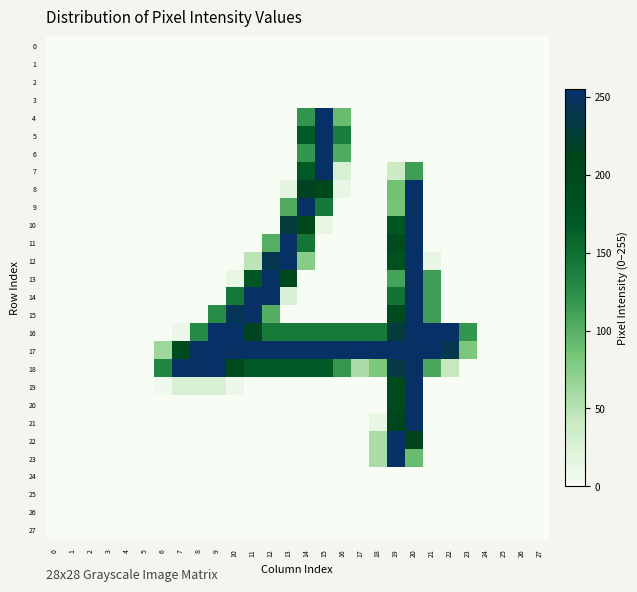

Reading left to right, list all the values displayed in this chart.

0: 0=0	1=0	2=0	3=0	4=0	5=0	6=0	7=0	8=0	9=0	10=0	11=0	12=0	13=0	14=0	15=0	16=0	17=0	18=0	19=0	20=0	21=0	22=0	23=0	24=0	25=0	26=0	27=0
1: 0=0	1=0	2=0	3=0	4=0	5=0	6=0	7=0	8=0	9=0	10=0	11=0	12=0	13=0	14=0	15=0	16=0	17=0	18=0	19=0	20=0	21=0	22=0	23=0	24=0	25=0	26=0	27=0
2: 0=0	1=0	2=0	3=0	4=0	5=0	6=0	7=0	8=0	9=0	10=0	11=0	12=0	13=0	14=0	15=0	16=0	17=0	18=0	19=0	20=0	21=0	22=0	23=0	24=0	25=0	26=0	27=0
3: 0=0	1=0	2=0	3=0	4=0	5=0	6=0	7=0	8=0	9=0	10=0	11=0	12=0	13=0	14=0	15=0	16=0	17=0	18=0	19=0	20=0	21=0	22=0	23=0	24=0	25=0	26=0	27=0
4: 0=0	1=0	2=0	3=0	4=0	5=0	6=0	7=0	8=0	9=0	10=0	11=0	12=0	13=0	14=120	15=253	16=91	17=0	18=0	19=0	20=0	21=0	22=0	23=0	24=0	25=0	26=0	27=0
5: 0=0	1=0	2=0	3=0	4=0	5=0	6=0	7=0	8=0	9=0	10=0	11=0	12=0	13=0	14=169	15=252	16=139	17=0	18=0	19=0	20=0	21=0	22=0	23=0	24=0	25=0	26=0	27=0
6: 0=0	1=0	2=0	3=0	4=0	5=0	6=0	7=0	8=0	9=0	10=0	11=0	12=0	13=0	14=119	15=252	16=103	17=0	18=0	19=0	20=0	21=0	22=0	23=0	24=0	25=0	26=0	27=0
7: 0=0	1=0	2=0	3=0	4=0	5=0	6=0	7=0	8=0	9=0	10=0	11=0	12=0	13=0	14=169	15=252	16=28	17=0	18=0	19=38	20=113	21=0	22=0	23=0	24=0	25=0	26=0	27=0
8: 0=0	1=0	2=0	3=0	4=0	5=0	6=0	7=0	8=0	9=0	10=0	11=0	12=0	13=16	14=216	15=206	16=13	17=0	18=0	19=86	20=253	21=0	22=0	23=0	24=0	25=0	26=0	27=0
9: 0=0	1=0	2=0	3=0	4=0	5=0	6=0	7=0	8=0	9=0	10=0	11=0	12=0	13=104	14=252	15=142	16=0	17=0	18=0	19=85	20=252	21=0	22=0	23=0	24=0	25=0	26=0	27=0
10: 0=0	1=0	2=0	3=0	4=0	5=0	6=0	7=0	8=0	9=0	10=0	11=0	12=0	13=229	14=208	15=13	16=0	17=0	18=0	19=172	20=252	21=0	22=0	23=0	24=0	25=0	26=0	27=0
11: 0=0	1=0	2=0	3=0	4=0	5=0	6=0	7=0	8=0	9=0	10=0	11=0	12=101	13=253	14=145	15=0	16=0	17=0	18=0	19=197	20=252	21=0	22=0	23=0	24=0	25=0	26=0	27=0
12: 0=0	1=0	2=0	3=0	4=0	5=0	6=0	7=0	8=0	9=0	10=0	11=48	12=241	13=251	14=75	15=0	16=0	17=0	18=0	19=185	20=253	21=13	22=0	23=0	24=0	25=0	26=0	27=0
13: 0=0	1=0	2=0	3=0	4=0	5=0	6=0	7=0	8=0	9=0	10=13	11=172	12=252	13=200	14=0	15=0	16=0	17=0	18=0	19=110	20=252	21=113	22=0	23=0	24=0	25=0	26=0	27=0
14: 0=0	1=0	2=0	3=0	4=0	5=0	6=0	7=0	8=0	9=0	10=144	11=252	12=252	13=25	14=0	15=0	16=0	17=0	18=0	19=147	20=252	21=113	22=0	23=0	24=0	25=0	26=0	27=0
15: 0=0	1=0	2=0	3=0	4=0	5=0	6=0	7=0	8=0	9=126	10=243	11=252	12=102	13=0	14=0	15=0	16=0	17=0	18=0	19=197	20=252	21=113	22=0	23=0	24=0	25=0	26=0	27=0
16: 0=0	1=0	2=0	3=0	4=0	5=0	6=0	7=10	8=128	9=255	10=253	11=216	12=141	13=141	14=141	15=141	16=141	17=141	18=141	19=229	20=253	21=254	22=253	23=119	24=0	25=0	26=0	27=0
17: 0=0	1=0	2=0	3=0	4=0	5=0	6=63	7=197	8=252	9=253	10=252	11=252	12=252	13=253	14=252	15=252	16=252	17=253	18=252	19=252	20=252	21=253	22=240	23=81	24=0	25=0	26=0	27=0
18: 0=0	1=0	2=0	3=0	4=0	5=0	6=131	7=252	8=252	9=253	10=196	11=168	12=168	13=168	14=168	15=168	16=118	17=56	18=81	19=234	20=252	21=106	22=43	23=0	24=0	25=0	26=0	27=0
19: 0=0	1=0	2=0	3=0	4=0	5=0	6=7	7=28	8=28	9=28	10=9	11=0	12=0	13=0	14=0	15=0	16=0	17=0	18=0	19=197	20=252	21=0	22=0	23=0	24=0	25=0	26=0	27=0
20: 0=0	1=0	2=0	3=0	4=0	5=0	6=0	7=0	8=0	9=0	10=0	11=0	12=0	13=0	14=0	15=0	16=0	17=0	18=0	19=198	20=253	21=0	22=0	23=0	24=0	25=0	26=0	27=0
21: 0=0	1=0	2=0	3=0	4=0	5=0	6=0	7=0	8=0	9=0	10=0	11=0	12=0	13=0	14=0	15=0	16=0	17=0	18=13	19=209	20=252	21=0	22=0	23=0	24=0	25=0	26=0	27=0
22: 0=0	1=0	2=0	3=0	4=0	5=0	6=0	7=0	8=0	9=0	10=0	11=0	12=0	13=0	14=0	15=0	16=0	17=0	18=57	19=252	20=214	21=0	22=0	23=0	24=0	25=0	26=0	27=0
23: 0=0	1=0	2=0	3=0	4=0	5=0	6=0	7=0	8=0	9=0	10=0	11=0	12=0	13=0	14=0	15=0	16=0	17=0	18=57	19=252	20=90	21=0	22=0	23=0	24=0	25=0	26=0	27=0
24: 0=0	1=0	2=0	3=0	4=0	5=0	6=0	7=0	8=0	9=0	10=0	11=0	12=0	13=0	14=0	15=0	16=0	17=0	18=0	19=0	20=0	21=0	22=0	23=0	24=0	25=0	26=0	27=0
25: 0=0	1=0	2=0	3=0	4=0	5=0	6=0	7=0	8=0	9=0	10=0	11=0	12=0	13=0	14=0	15=0	16=0	17=0	18=0	19=0	20=0	21=0	22=0	23=0	24=0	25=0	26=0	27=0
26: 0=0	1=0	2=0	3=0	4=0	5=0	6=0	7=0	8=0	9=0	10=0	11=0	12=0	13=0	14=0	15=0	16=0	17=0	18=0	19=0	20=0	21=0	22=0	23=0	24=0	25=0	26=0	27=0
27: 0=0	1=0	2=0	3=0	4=0	5=0	6=0	7=0	8=0	9=0	10=0	11=0	12=0	13=0	14=0	15=0	16=0	17=0	18=0	19=0	20=0	21=0	22=0	23=0	24=0	25=0	26=0	27=0